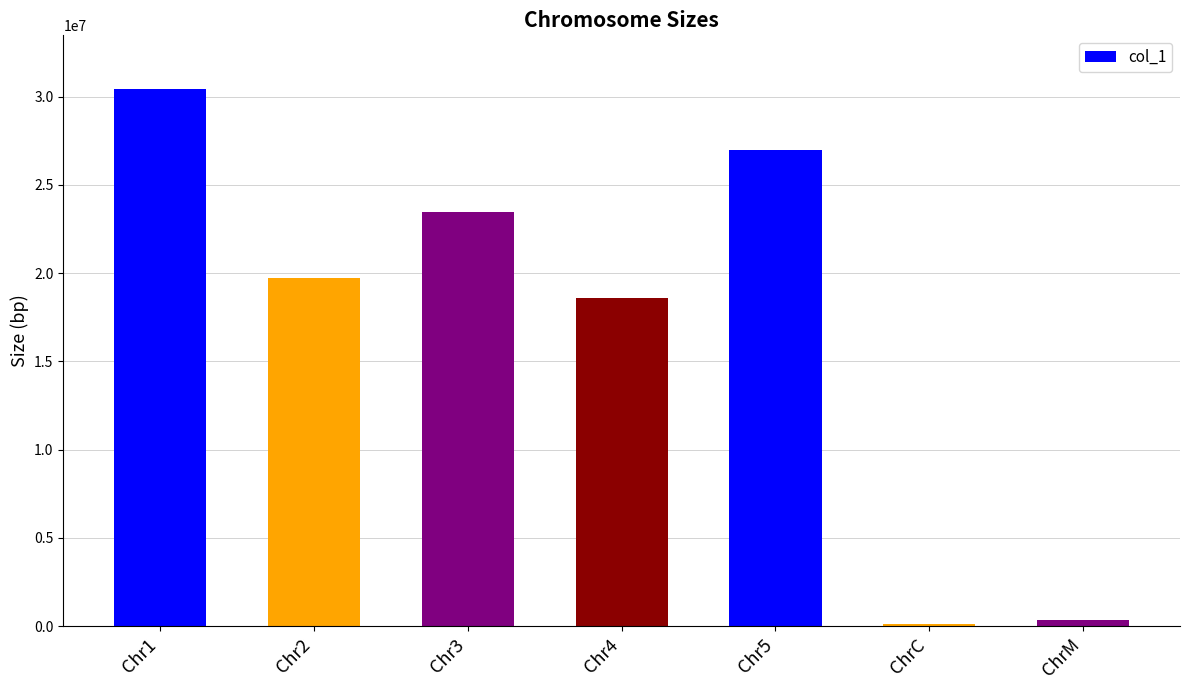

Reading right to left, transcribe all the data shown in this chart.

ChrM=367808	ChrC=154478	Chr5=26975502	Chr4=18585056	Chr3=23459830	Chr2=19698289	Chr1=30427671